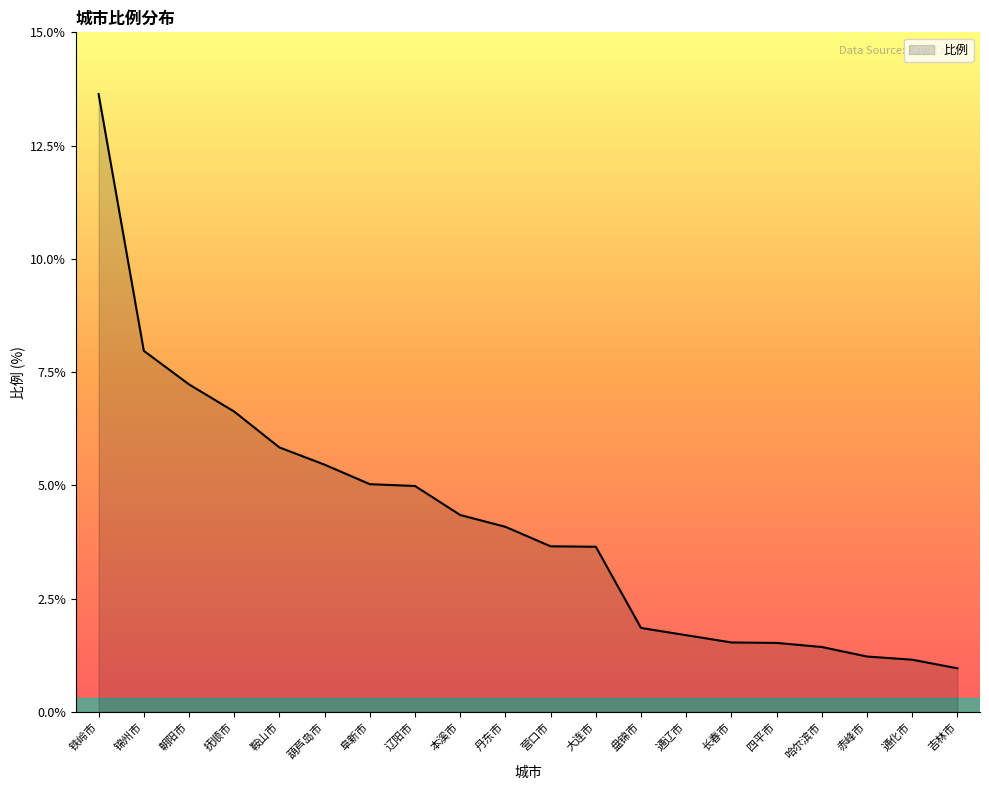

List the labels in order of value, largest first.

铁岭市, 锦州市, 朝阳市, 抚顺市, 鞍山市, 葫芦岛市, 阜新市, 辽阳市, 本溪市, 丹东市, 营口市, 大连市, 盘锦市, 通辽市, 长春市, 四平市, 哈尔滨市, 赤峰市, 通化市, 吉林市